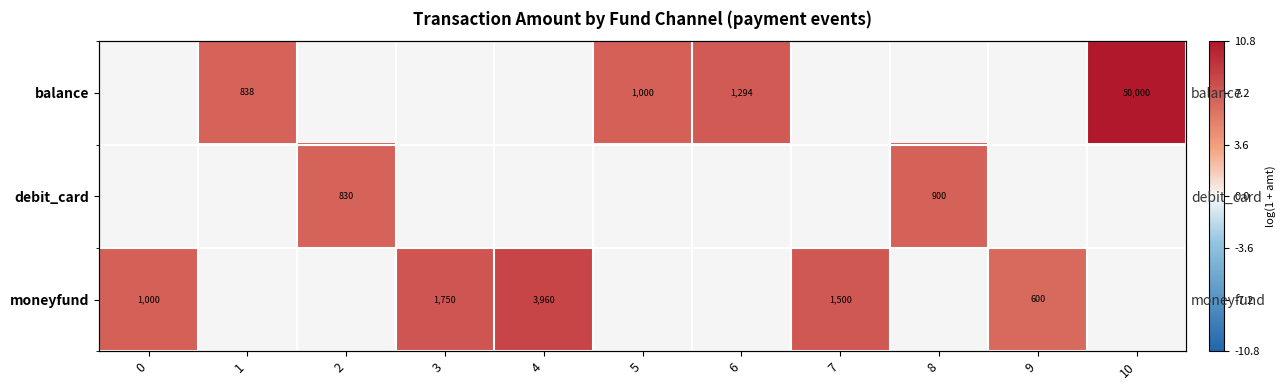

Rank the series by their maximum value, from highest to lowest.

balance, moneyfund, debit_card